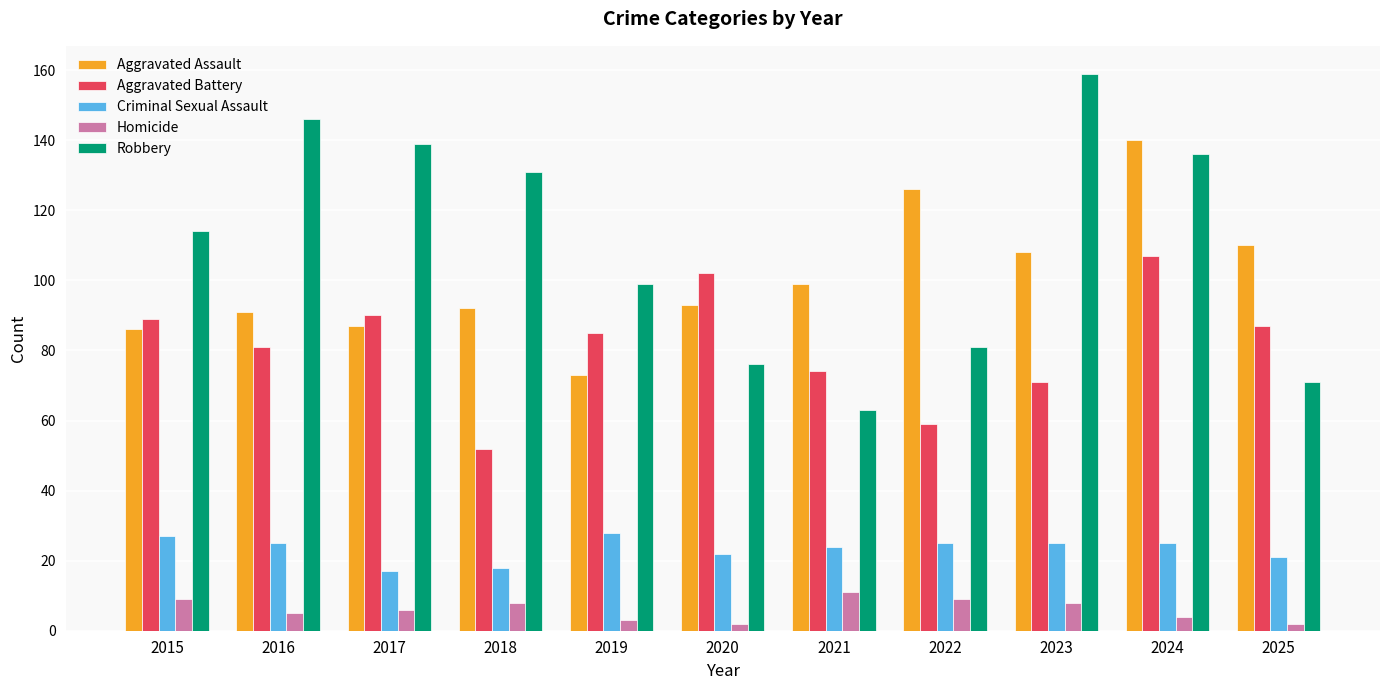

Reading right to left, transcribe all the data shown in this chart.

Aggravated Assault: 110	140	108	126	99	93	73	92	87	91	86
Aggravated Battery: 87	107	71	59	74	102	85	52	90	81	89
Criminal Sexual Assault: 21	25	25	25	24	22	28	18	17	25	27
Homicide: 2	4	8	9	11	2	3	8	6	5	9
Robbery: 71	136	159	81	63	76	99	131	139	146	114